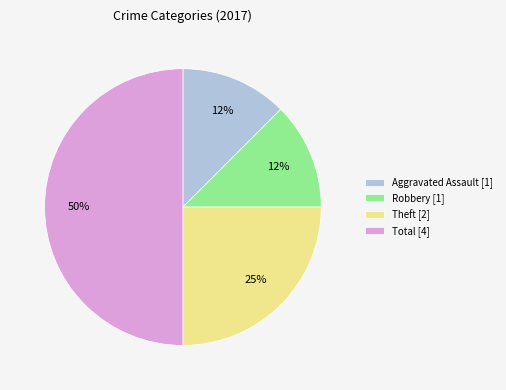

Combined, do Robbery [1] and Theft [2] account for over 50%?

No